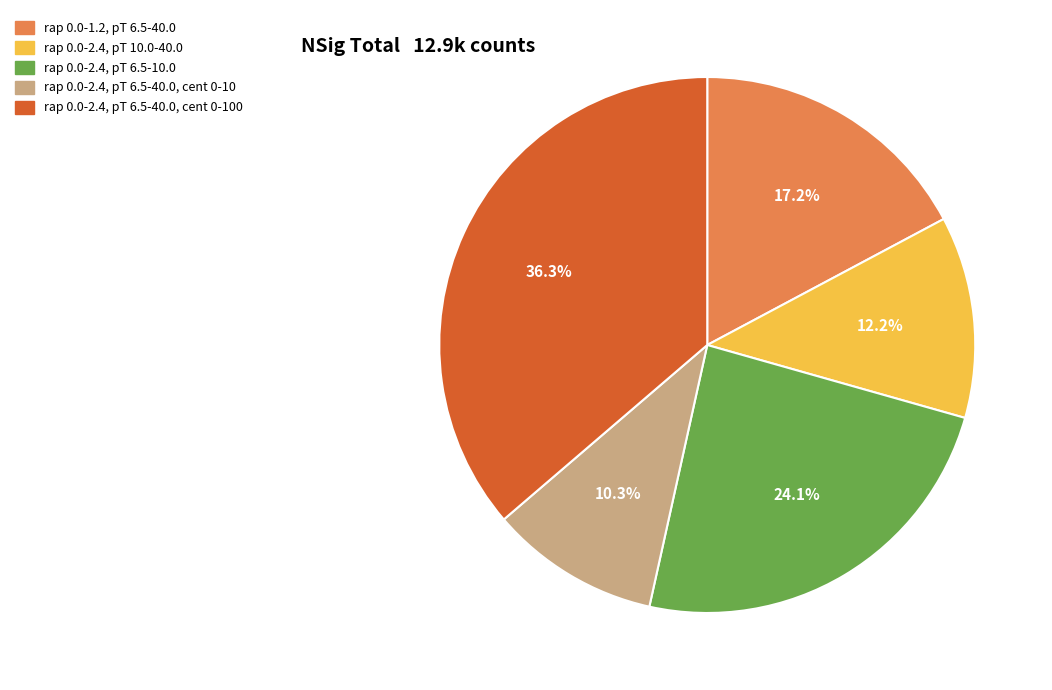

Is there a majority slice in this chart?

No